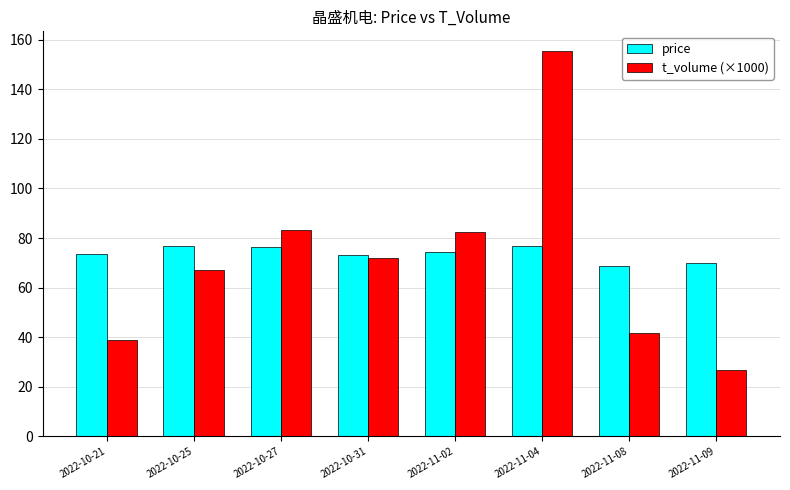

What are all the series names shown in the legend?

price, t_volume (×1000)